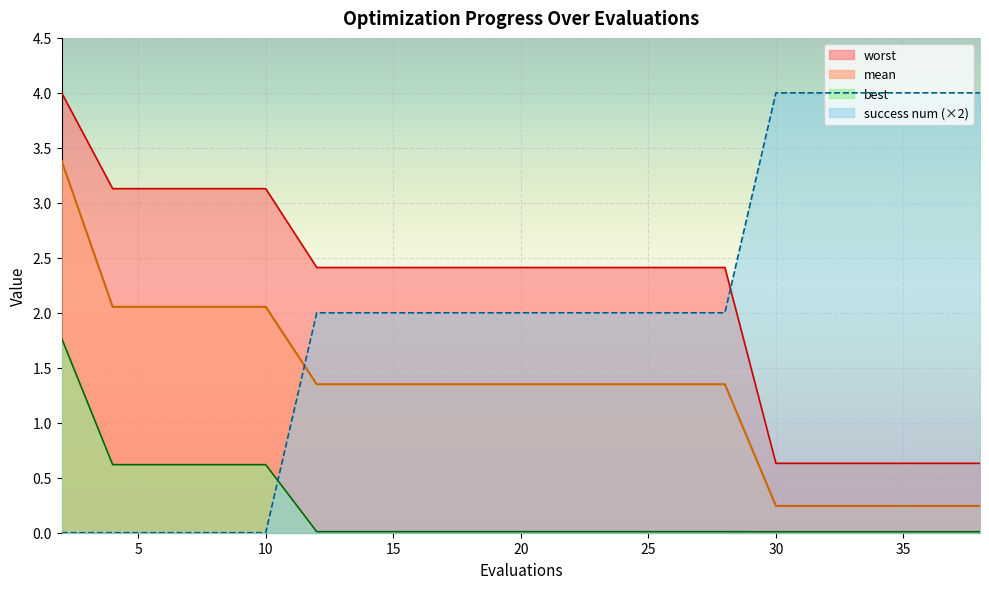

Reading left to right, what are all the values shown in this chart?

mean: 3.4	2.1	2.1	2.1	2.1	1.4	1.4	1.4	1.4	1.4	1.4	1.4	1.4	1.4	0.2	0.2	0.2	0.2	0.2
best: 1.8	0.6	0.6	0.6	0.6	0.0	0.0	0.0	0.0	0.0	0.0	0.0	0.0	0.0	0.0	0.0	0.0	0.0	0.0
worst: 4.0	3.1	3.1	3.1	3.1	2.4	2.4	2.4	2.4	2.4	2.4	2.4	2.4	2.4	0.6	0.6	0.6	0.6	0.6
success num: 0.0	0.0	0.0	0.0	0.0	2.0	2.0	2.0	2.0	2.0	2.0	2.0	2.0	2.0	4.0	4.0	4.0	4.0	4.0